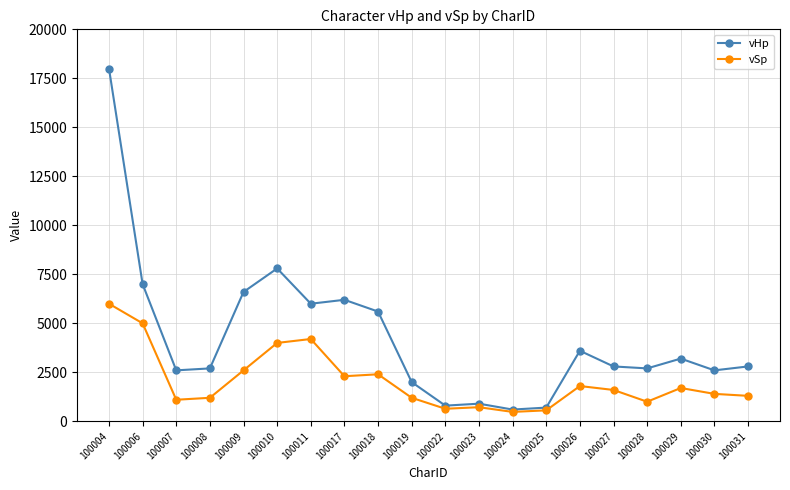

Reading left to right, extract all data points from this chart.

vHp: 100004=18000	100006=7000	100007=2600	100008=2700	100009=6600	100010=7800	100011=6000	100017=6200	100018=5600	100019=2000	100022=800	100023=900	100024=600	100025=700	100026=3600	100027=2800	100028=2700	100029=3200	100030=2600	100031=2800
vSp: 100004=6000	100006=5000	100007=1100	100008=1200	100009=2600	100010=4000	100011=4200	100017=2300	100018=2400	100019=1200	100022=640	100023=720	100024=480	100025=560	100026=1800	100027=1600	100028=1000	100029=1700	100030=1400	100031=1300